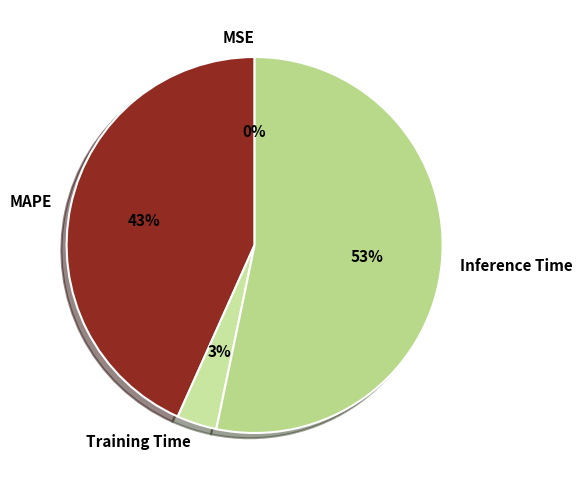

True or false: MAPE accounts for 36% of the total.

False